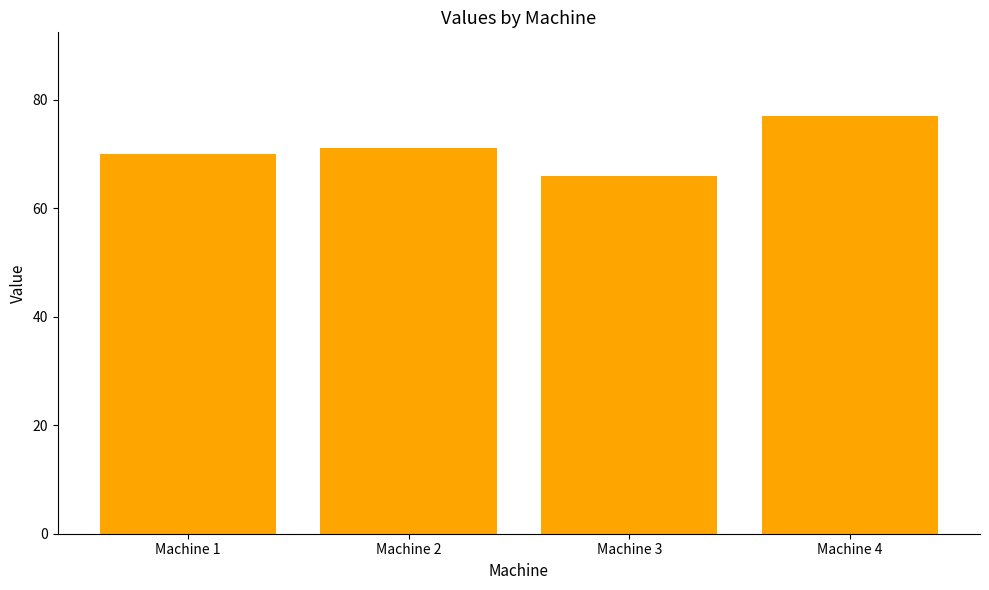

Which has a higher value, Machine 3 or Machine 2?

Machine 2